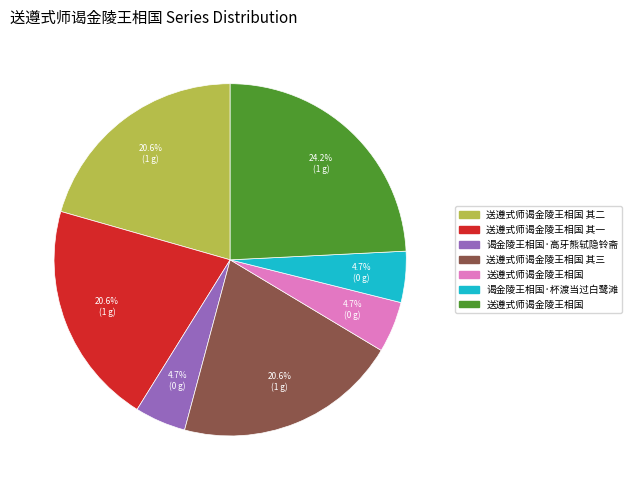

How many segments does this pie chart have?

7